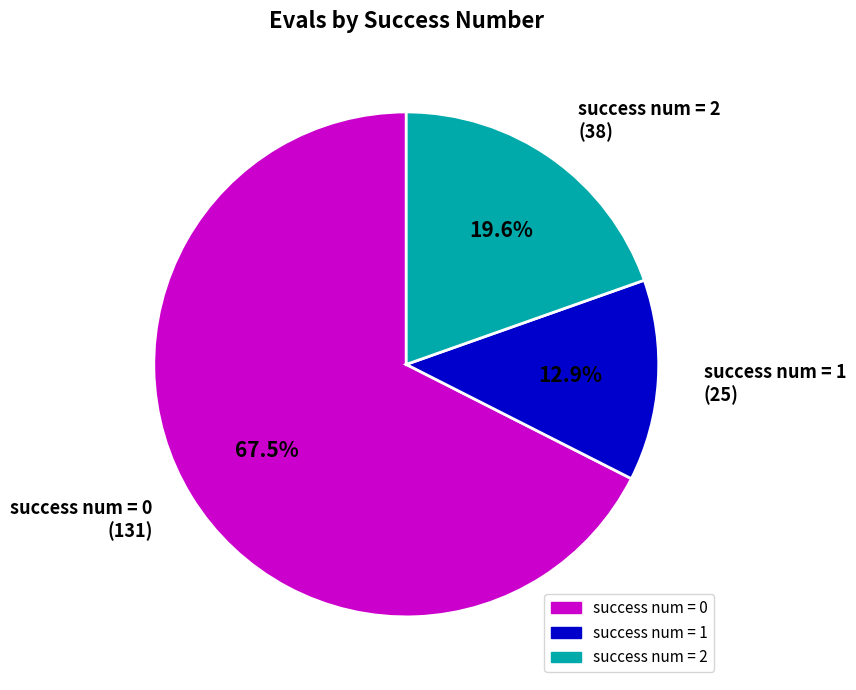

Between success num = 0 (131) and success num = 1 (25), which is larger?

success num = 0 (131)